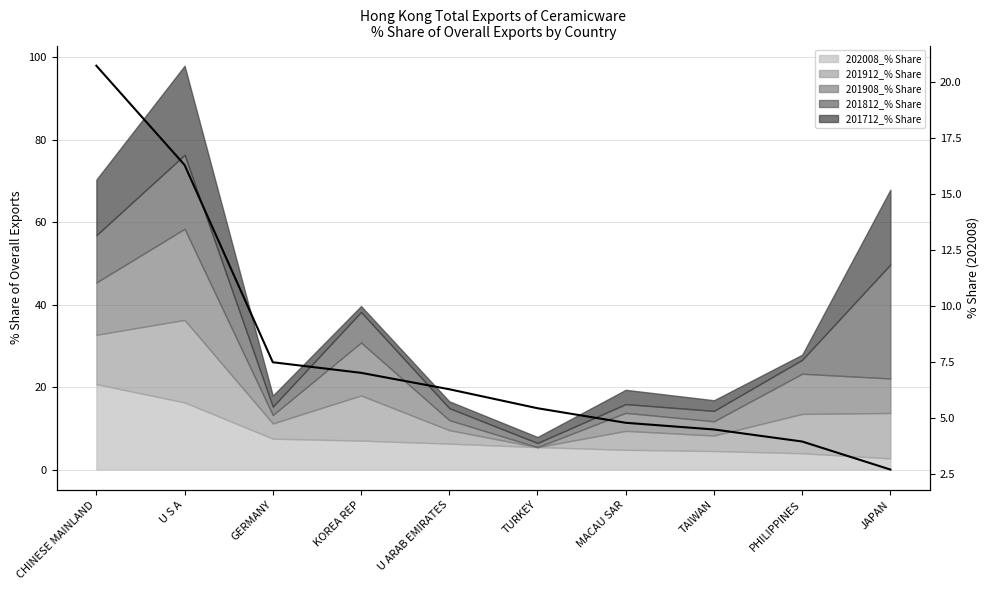

Does the chart display data point markers on the line(s)?

No